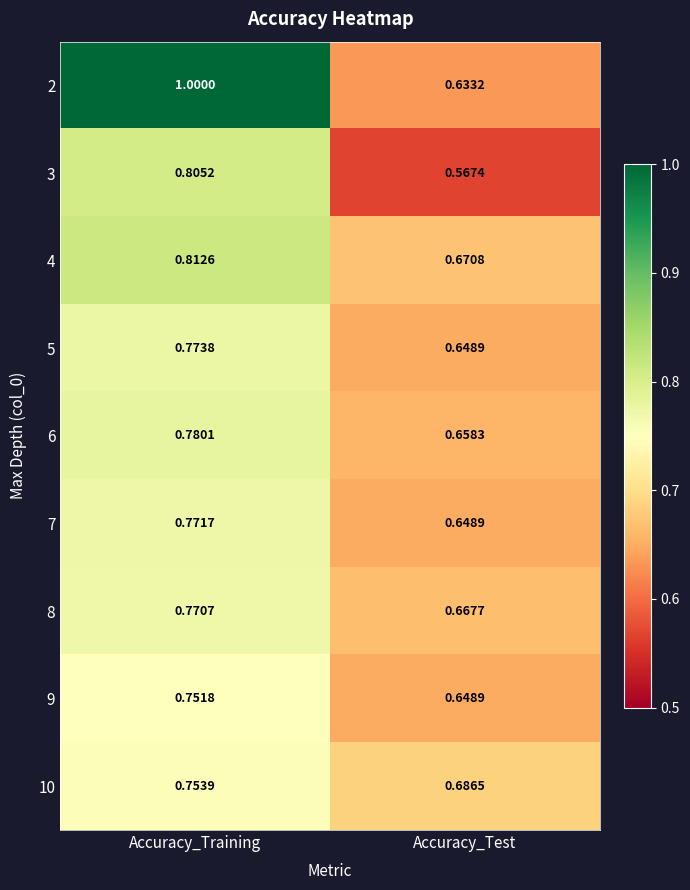

At which label is 5 closest to 0?

Accuracy_Test